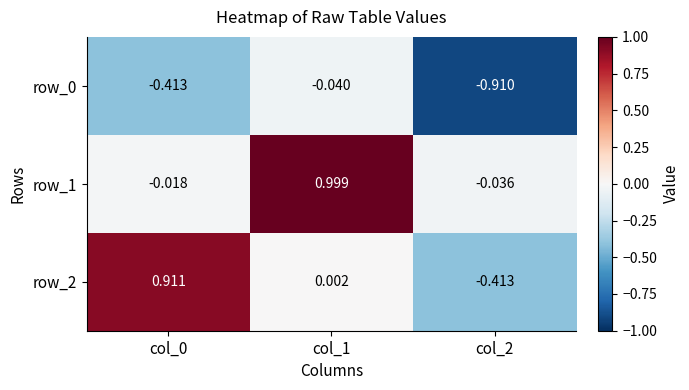

Is the value of row_0 at col_1 greater than the value of row_2 at col_1?

No